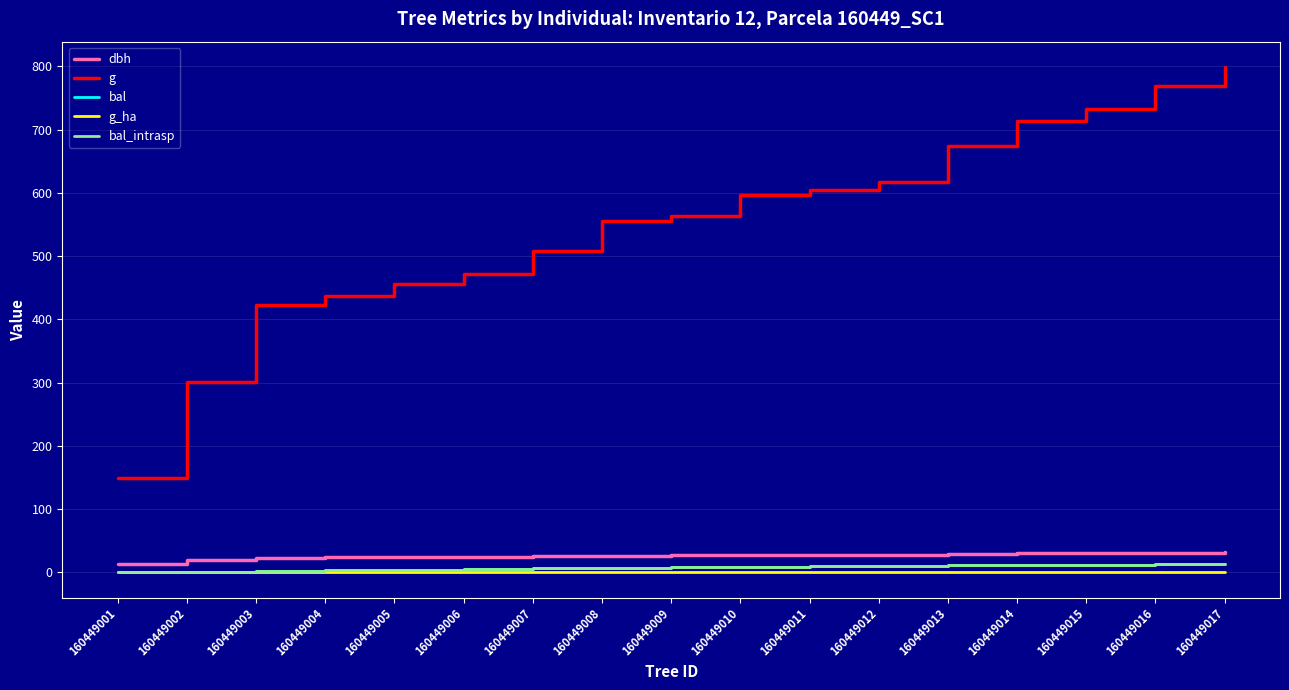

True or false: g_ha and g cross at least once.

False